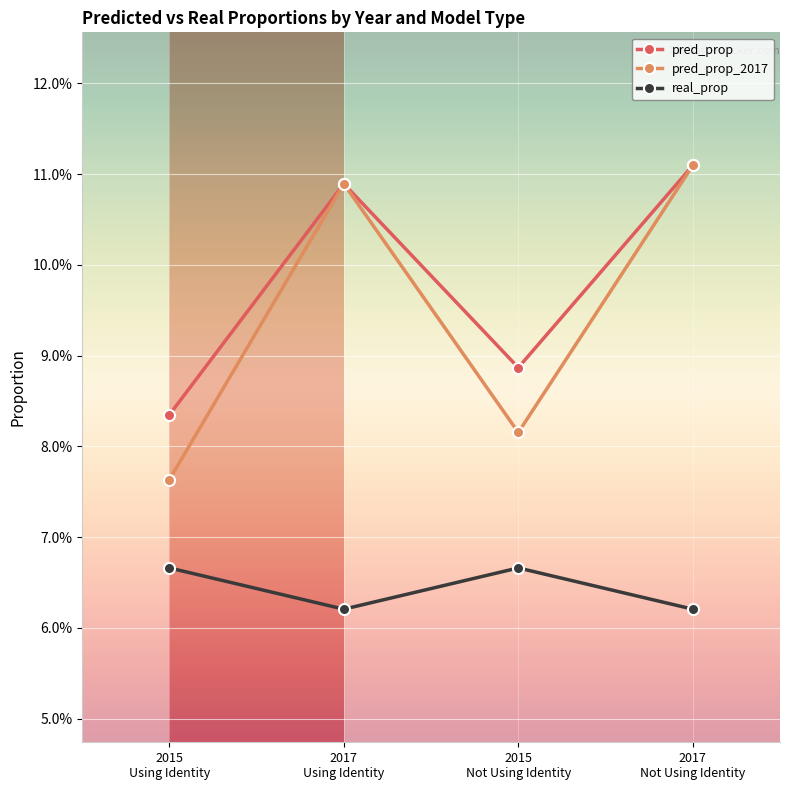

What is the lowest value of the pred_prop_2017 series?

0.1